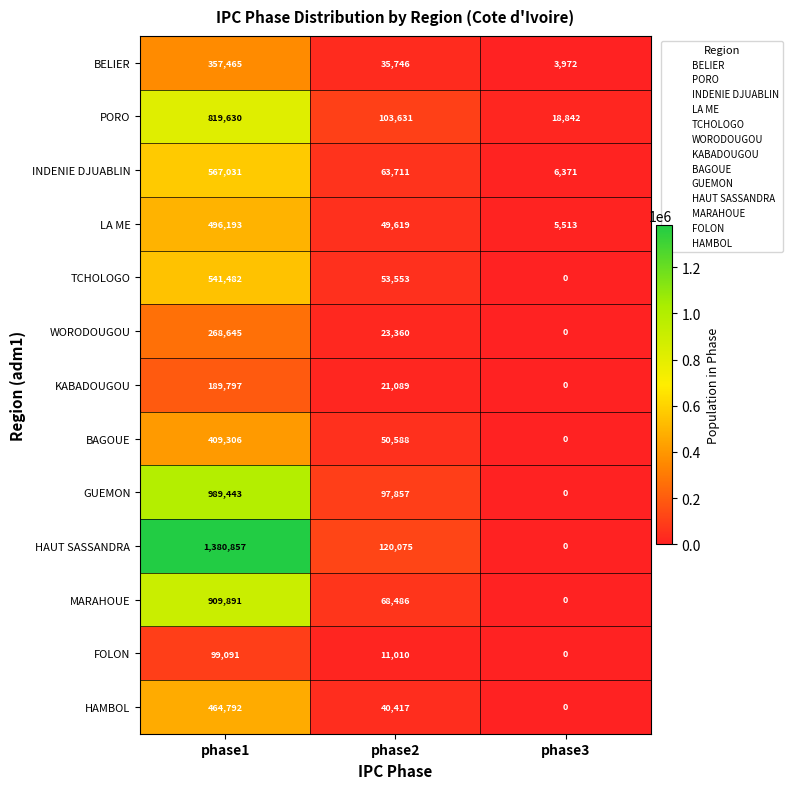

Is it true that HAMBOL equals 56858 at phase2?

False